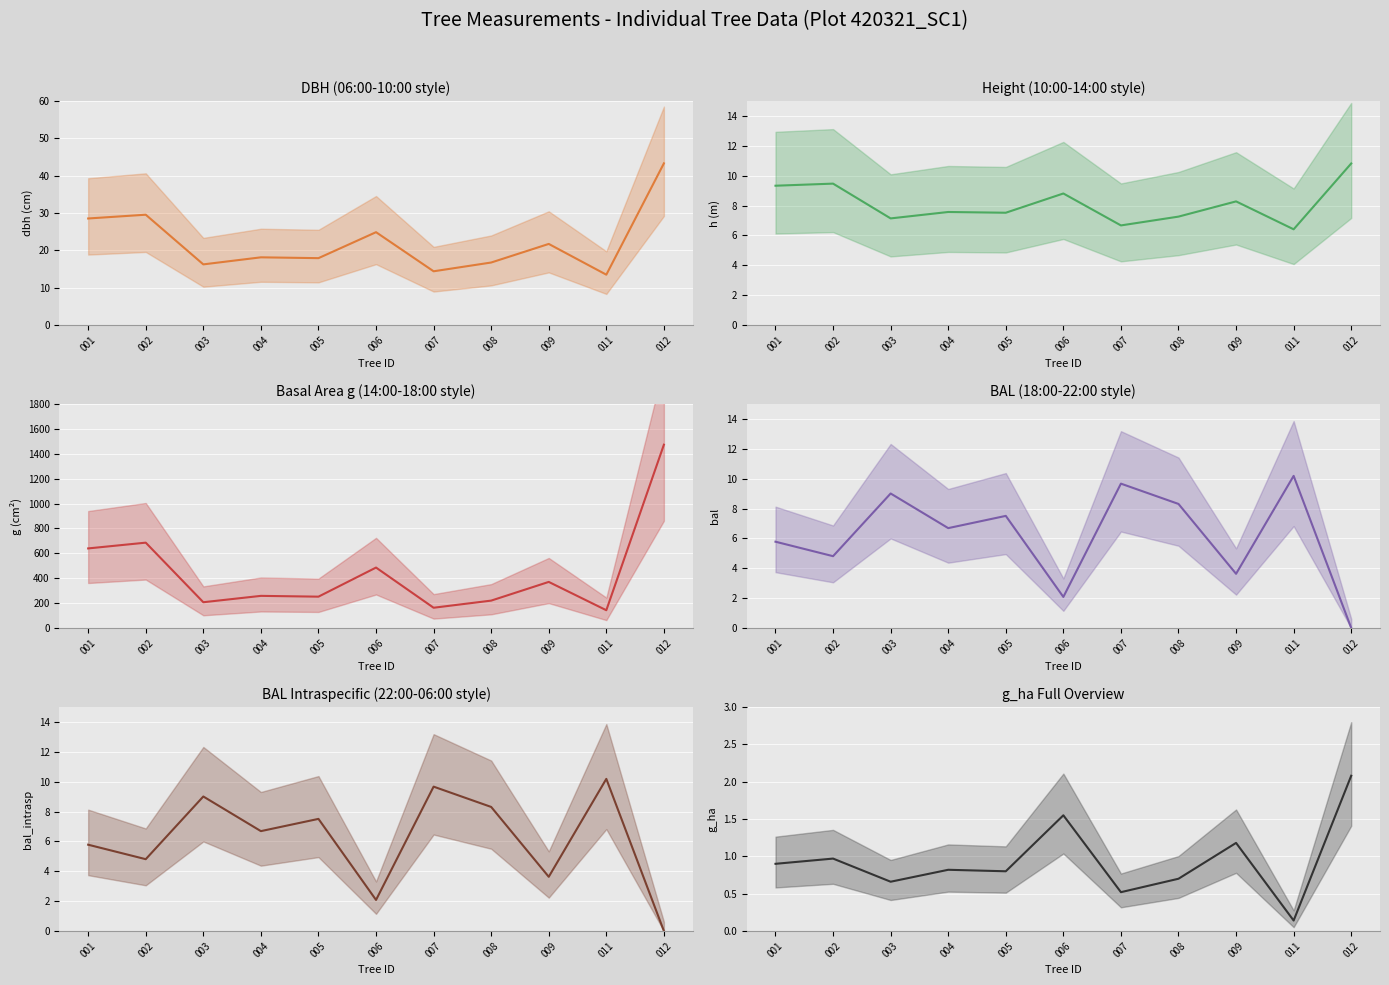

Which series has the largest total across all categories?

g